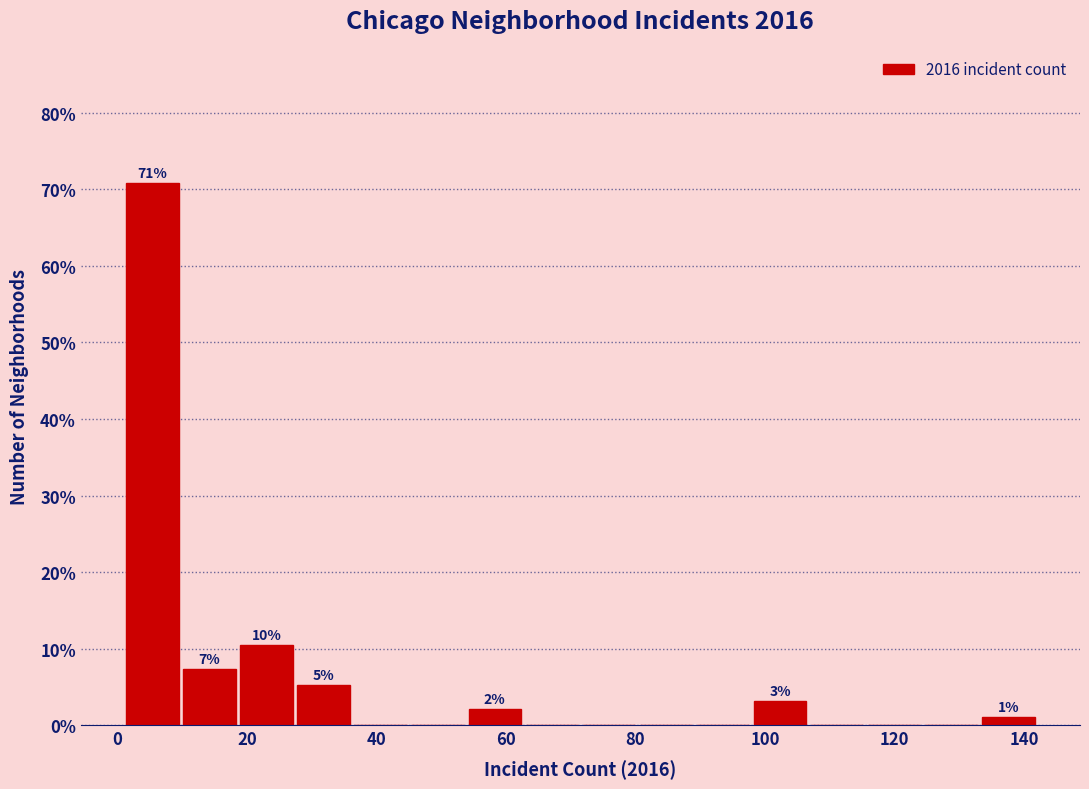

Over which range of the x-axis is the bar tallest?

2 to 10